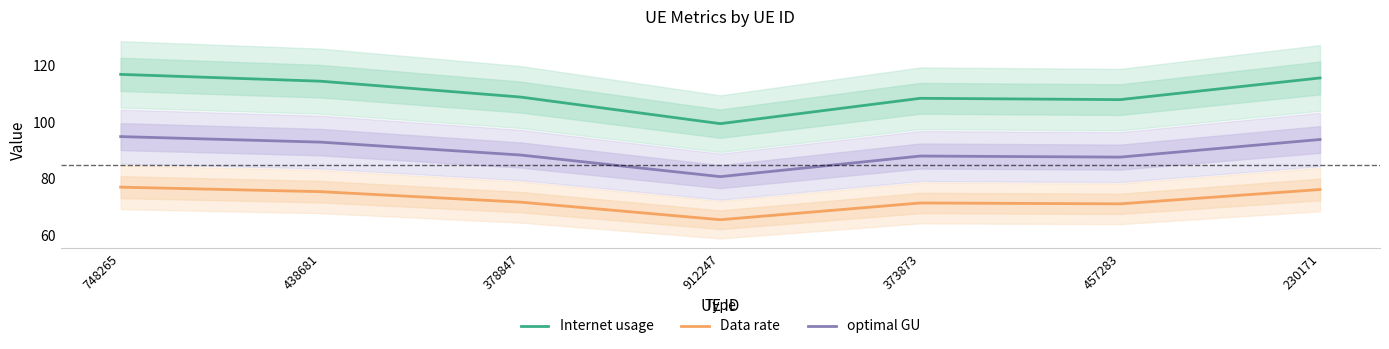

True or false: optimal GU and Internet usage intersect in this chart.

False